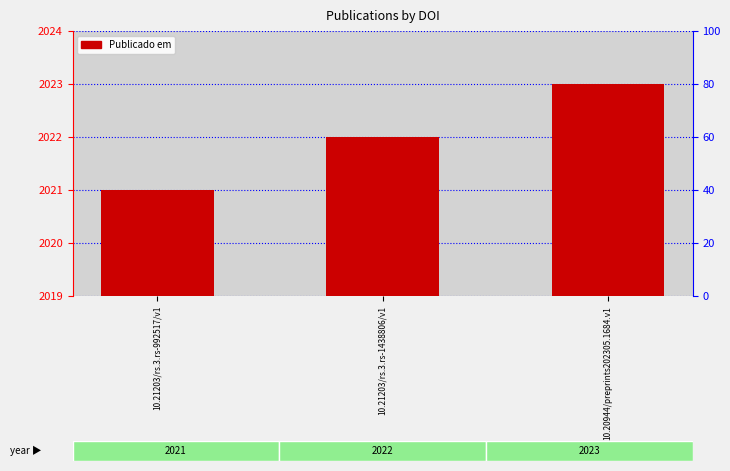

True or false: the data shows 1106 at 10.21203/rs.3.rs-992517/v1.

False